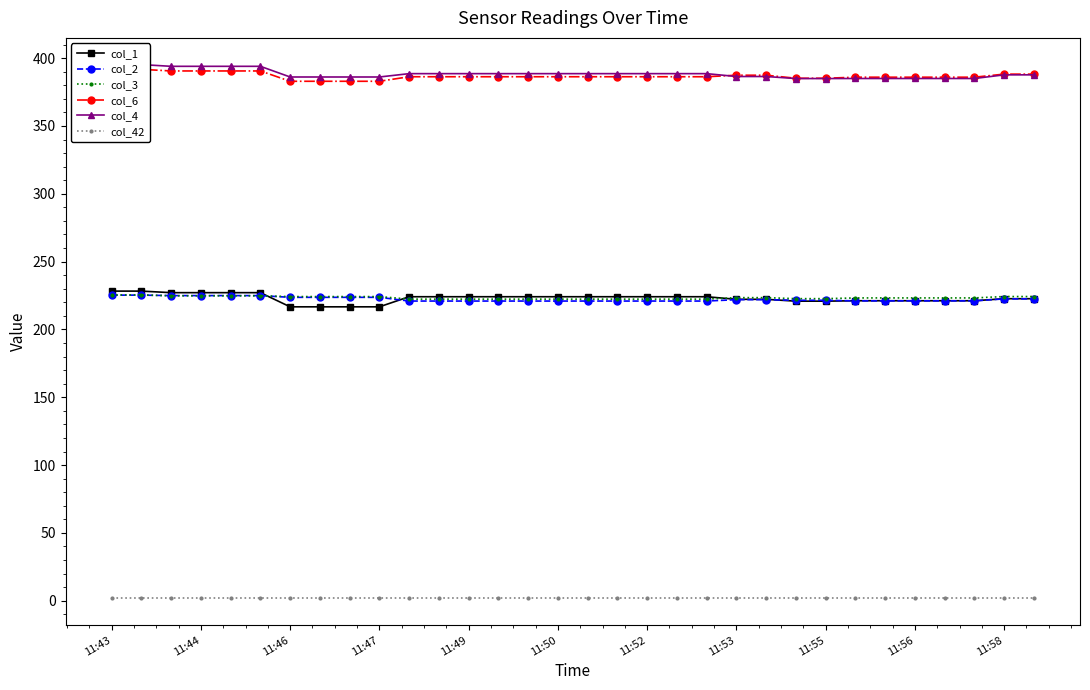

What is the lowest value of the col_4 series?

384.9